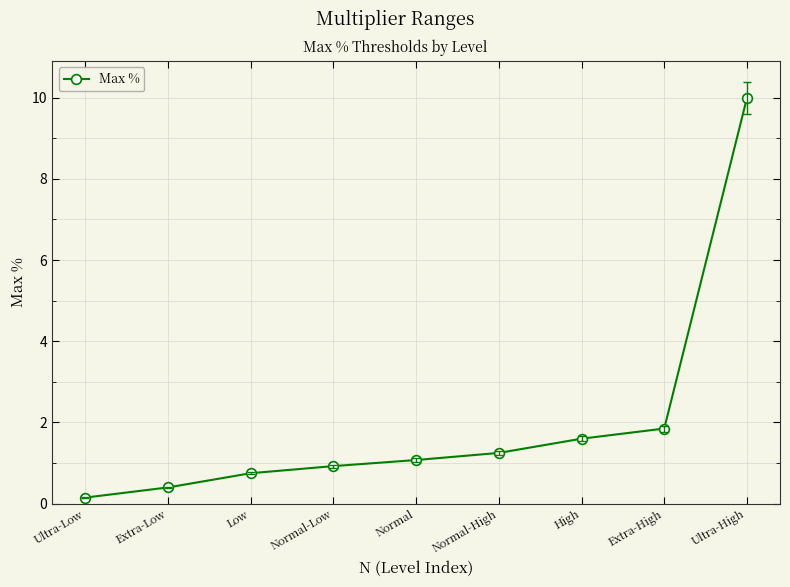

What is the difference between the maximum and minimum values?

9.8